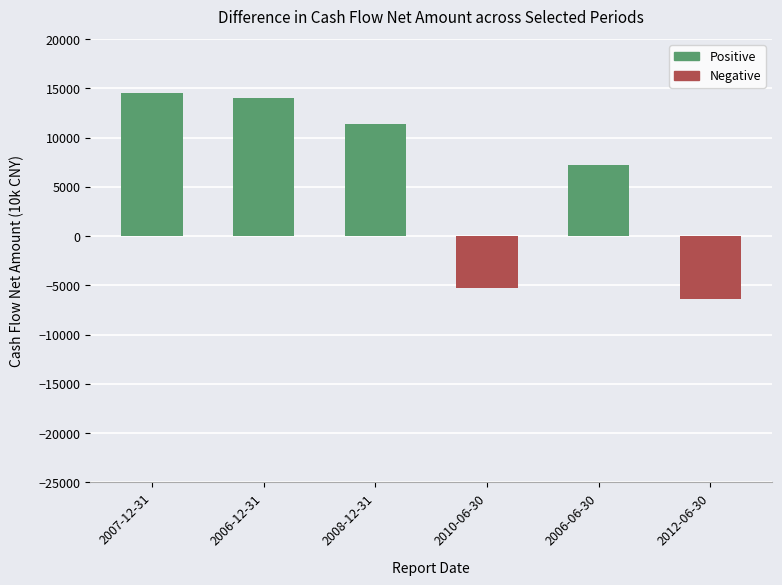

How many negative values are there?

2